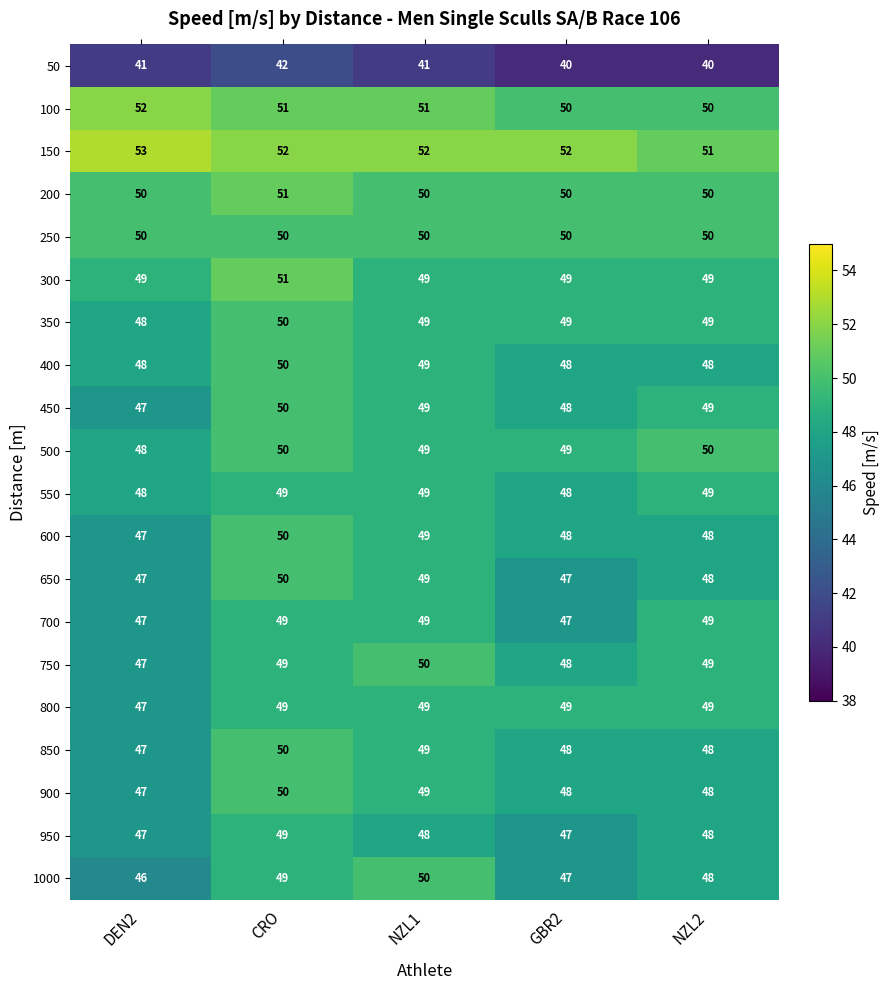

What value does the 800 series have at NZL1?

49